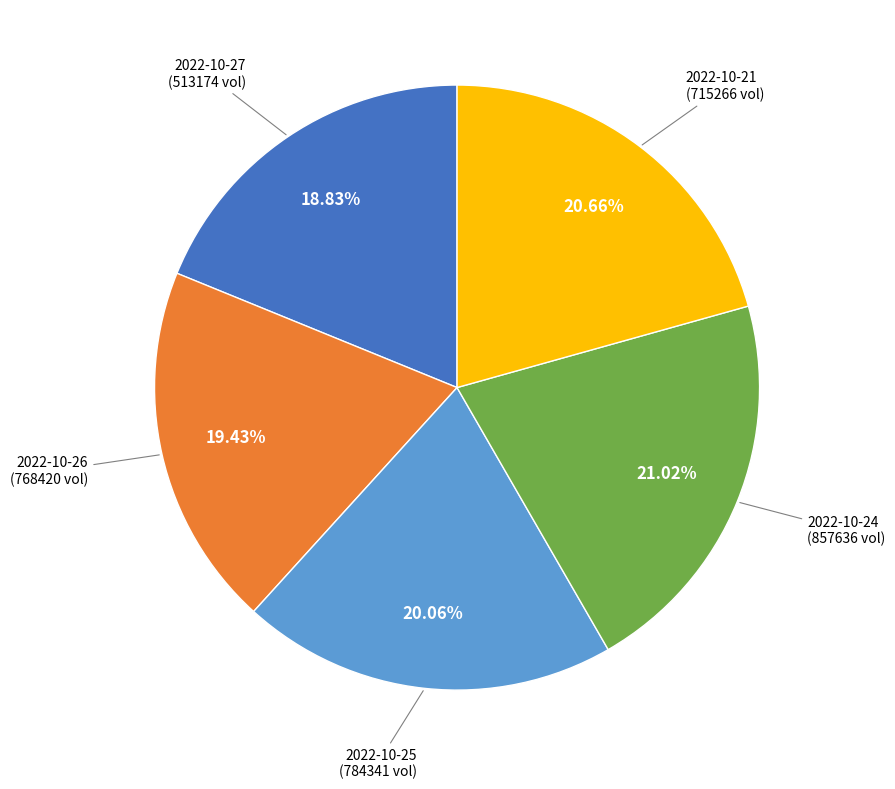

Does 2022-10-27 (513174 vol) account for over 50% of the chart?

No